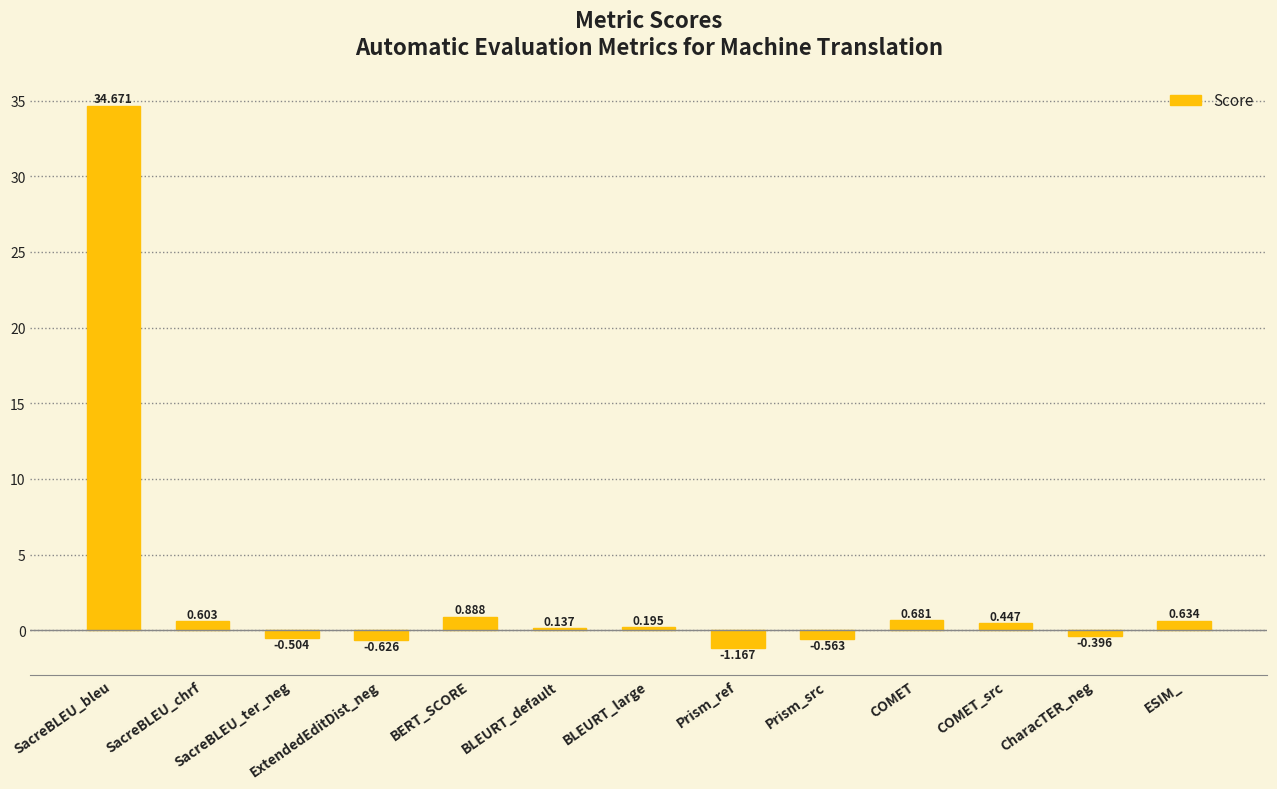

Where does the data first go above 0?

SacreBLEU_bleu